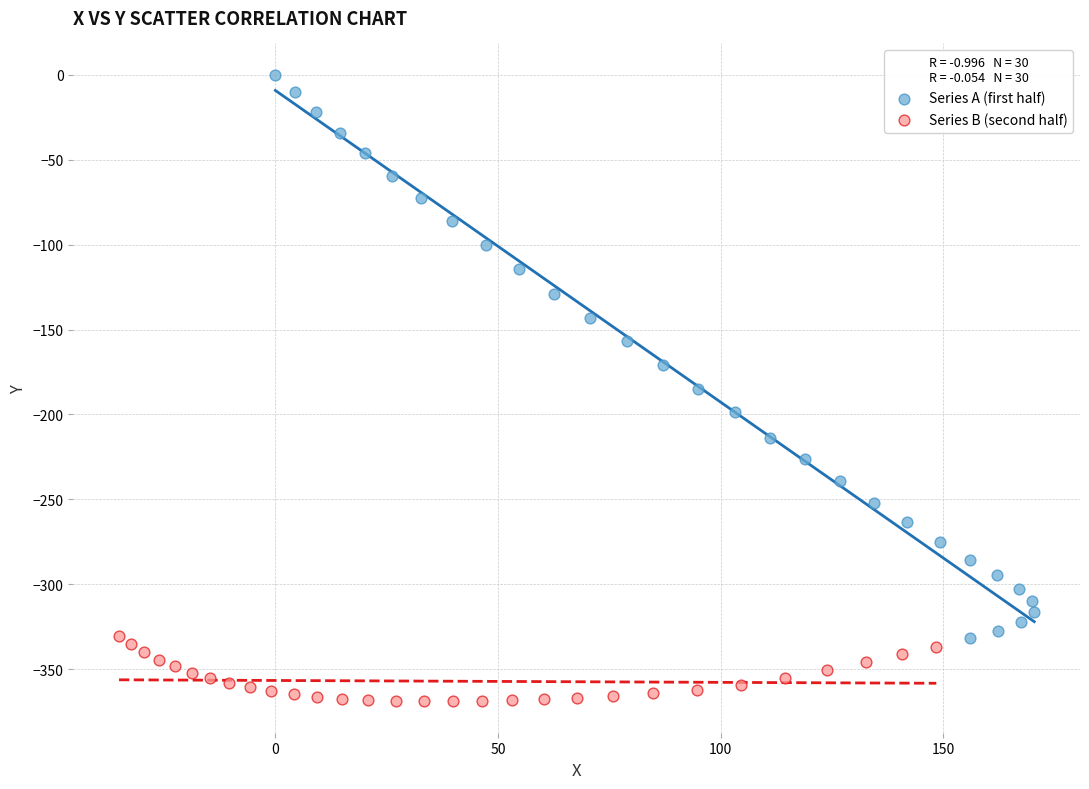

Which series contains the lowest Y value?

Series B (second half)